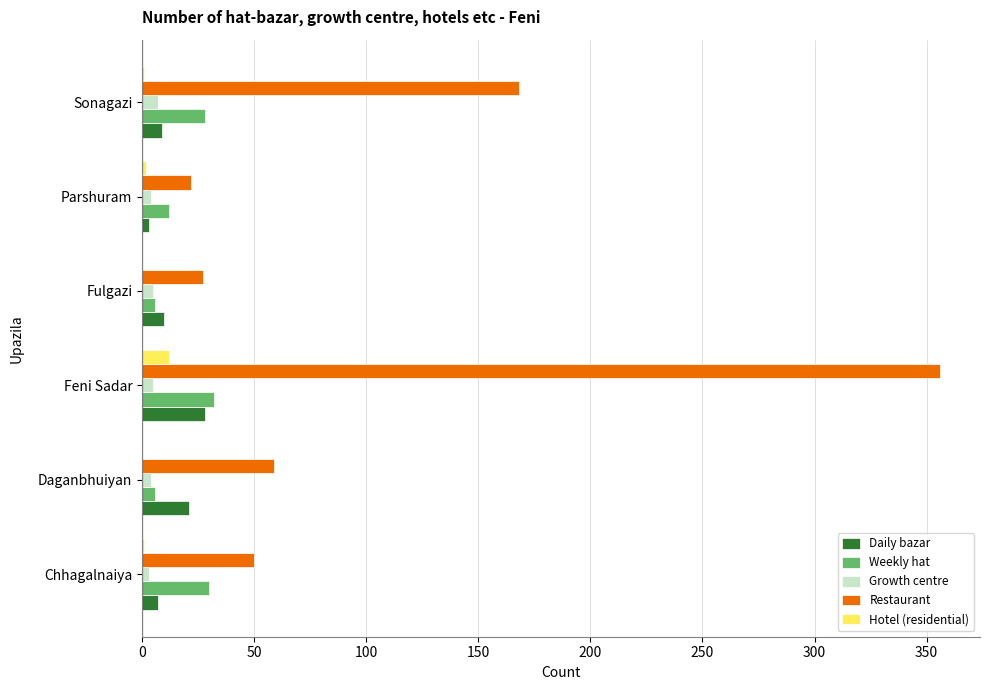

The Weekly hat series shows 32 at Feni Sadar. True or false?

True